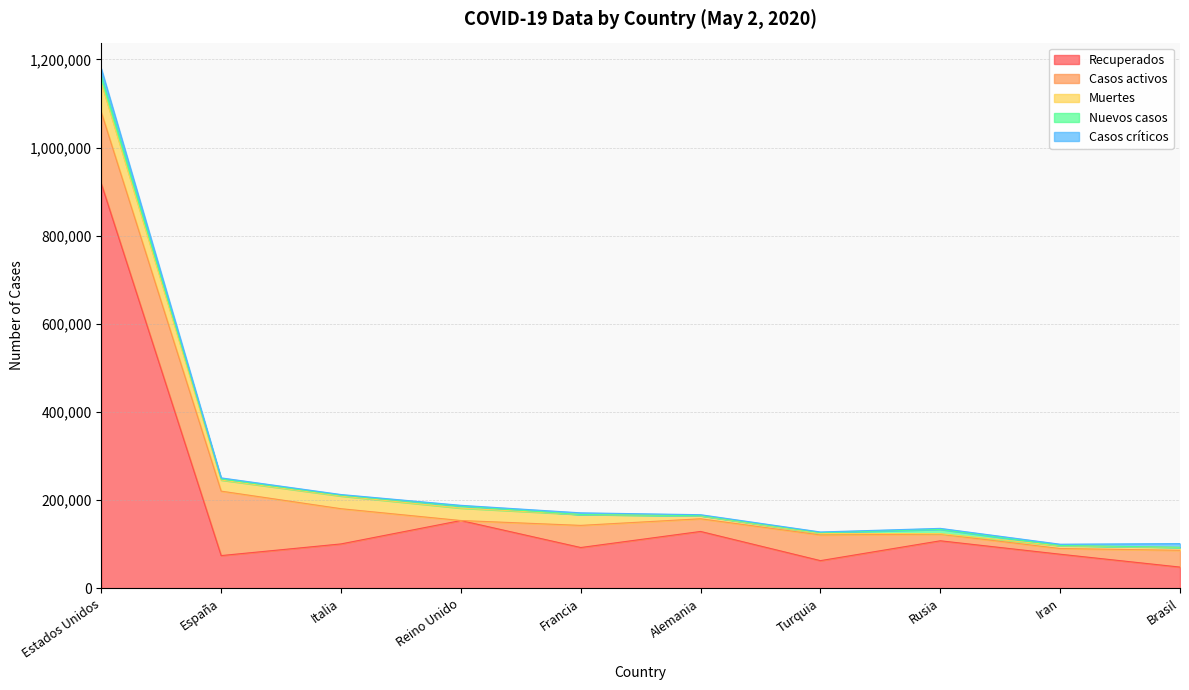

In Casos críticos, how many points are higher than both neighbors (excluding endpoints)?

1